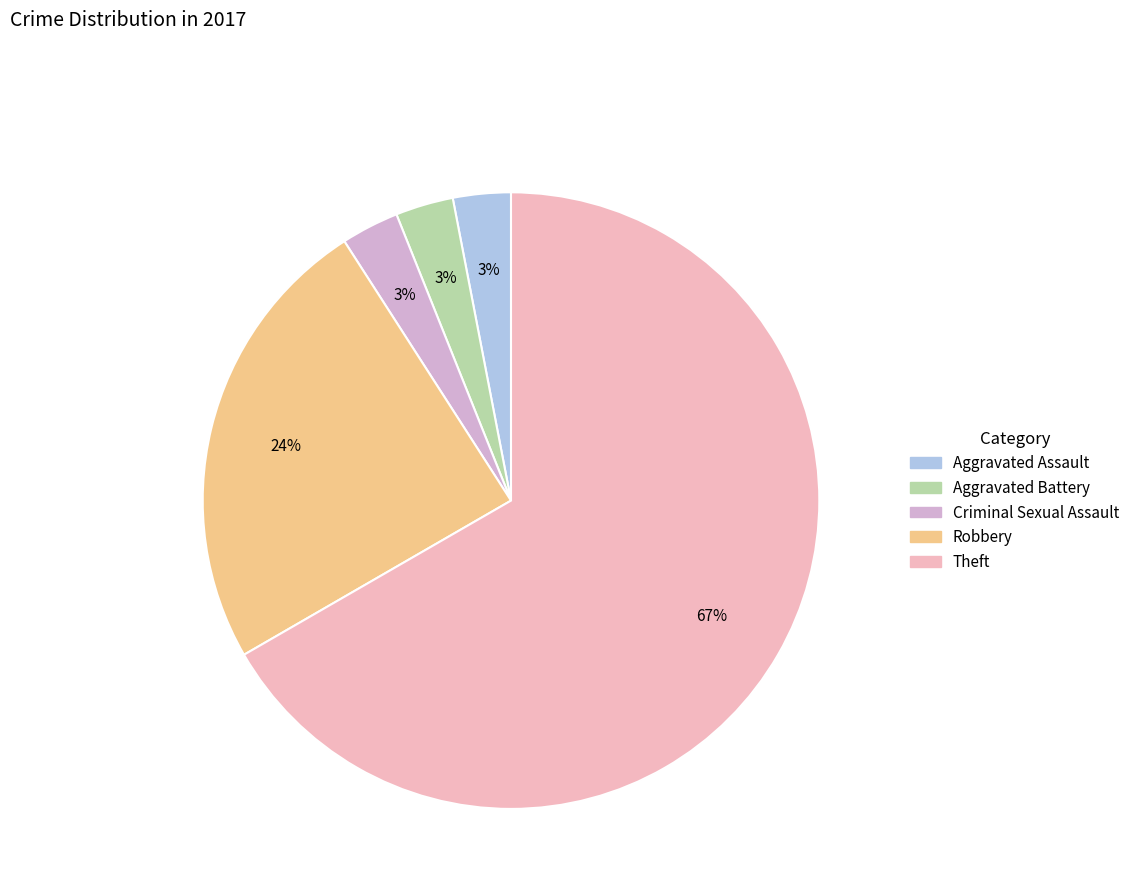

What is the majority slice?

Theft